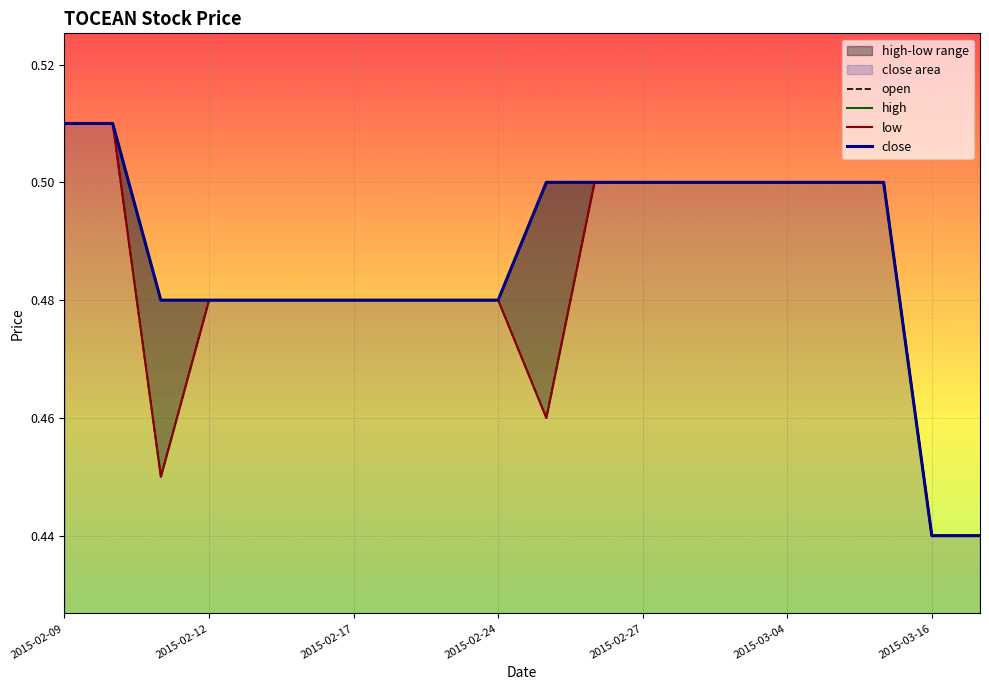

How many close values are between 0 and 1?

20